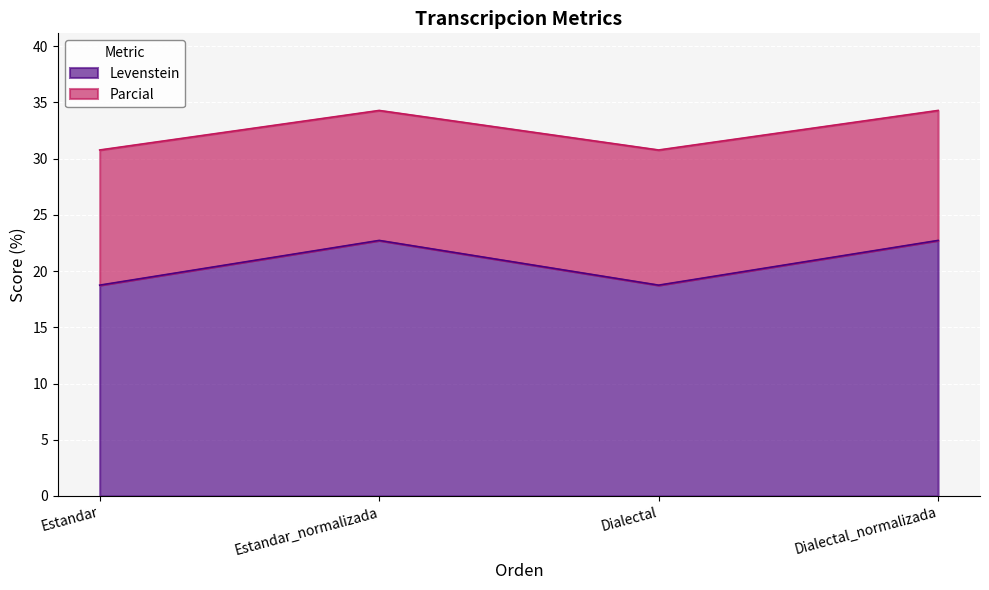

What is the difference between the second highest and second lowest values in the Levenstein series?

4.0